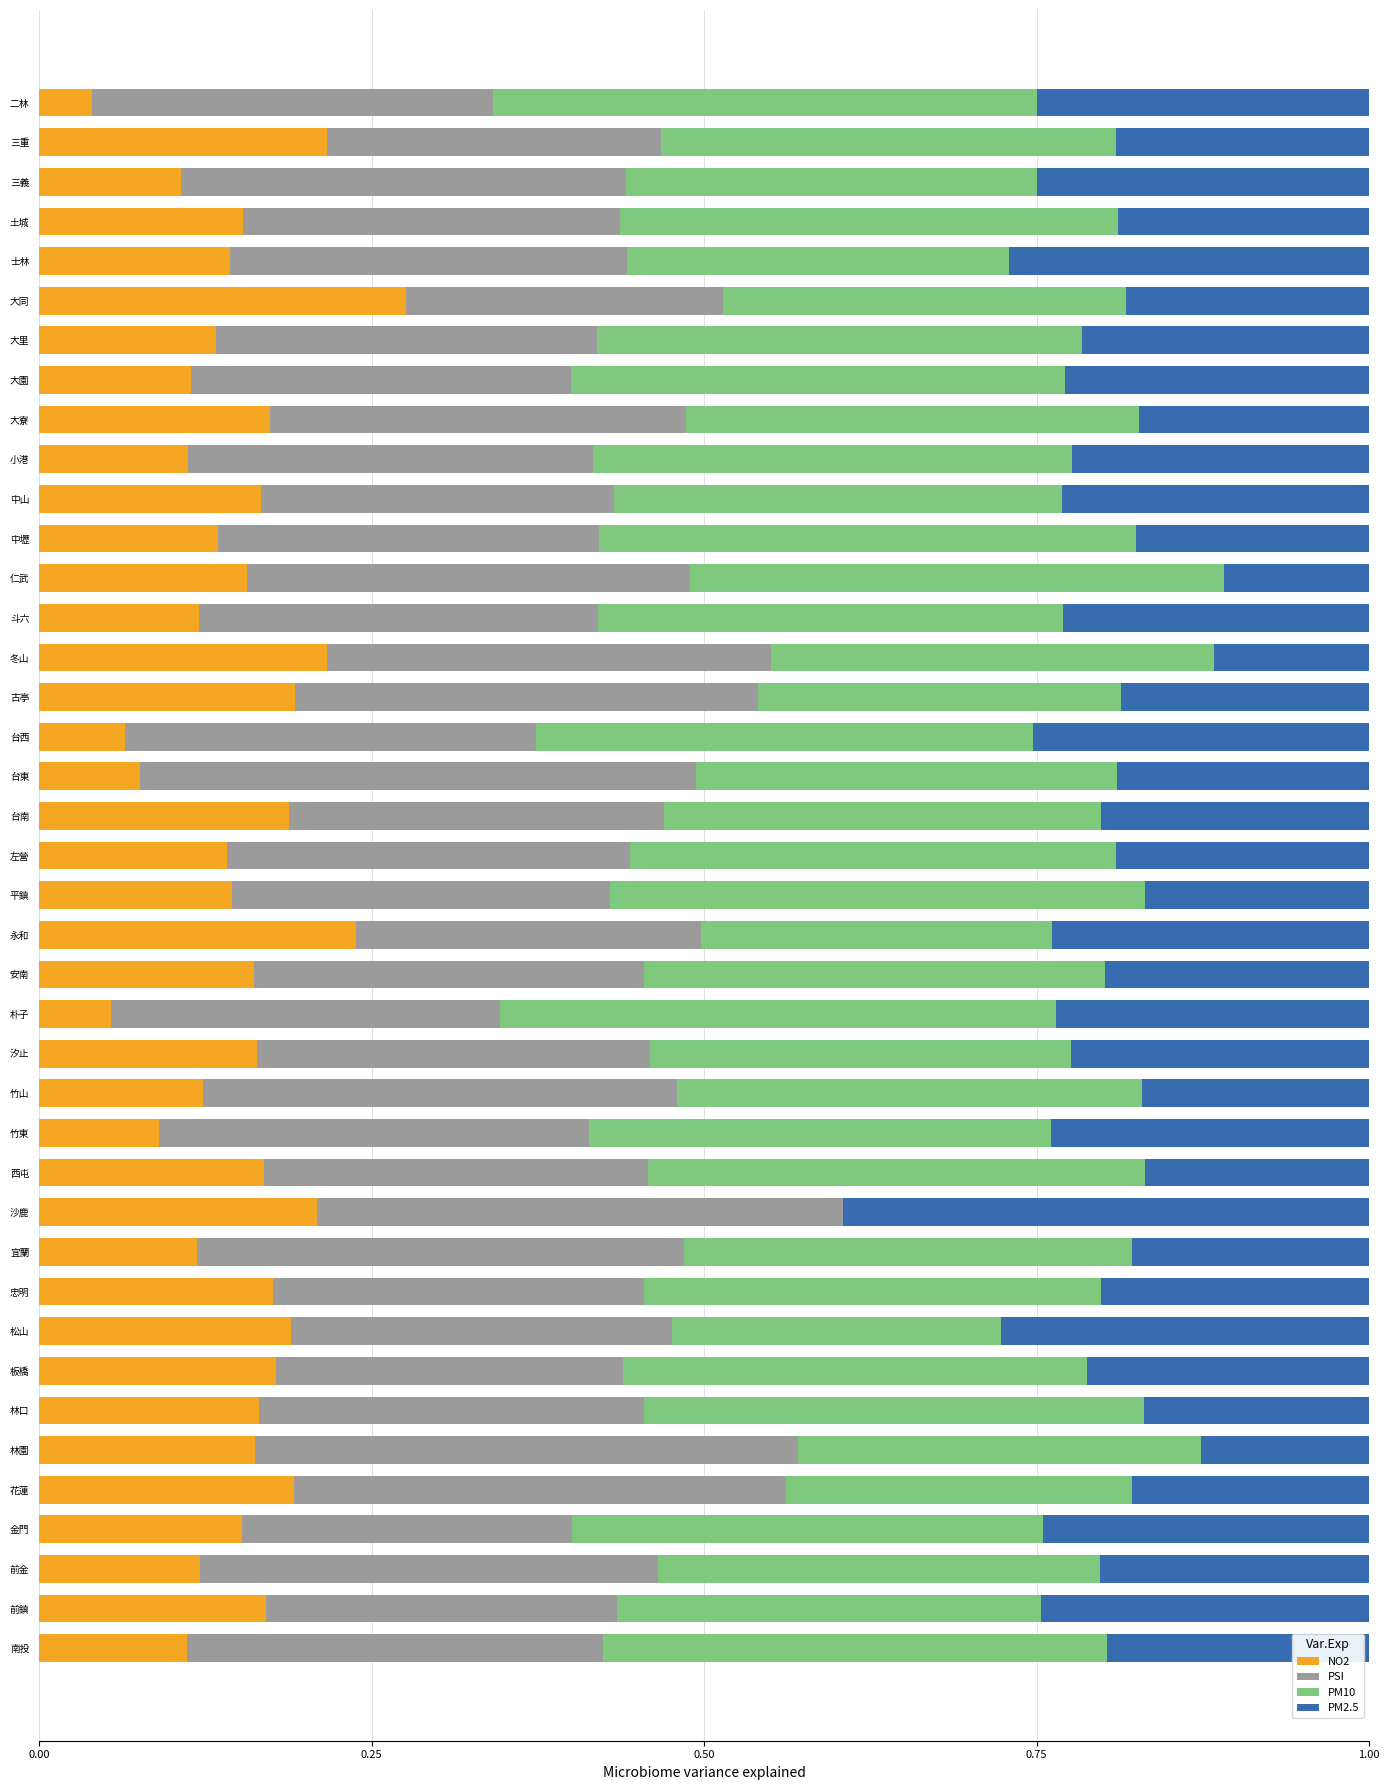

How many distinct data groups are displayed?

4